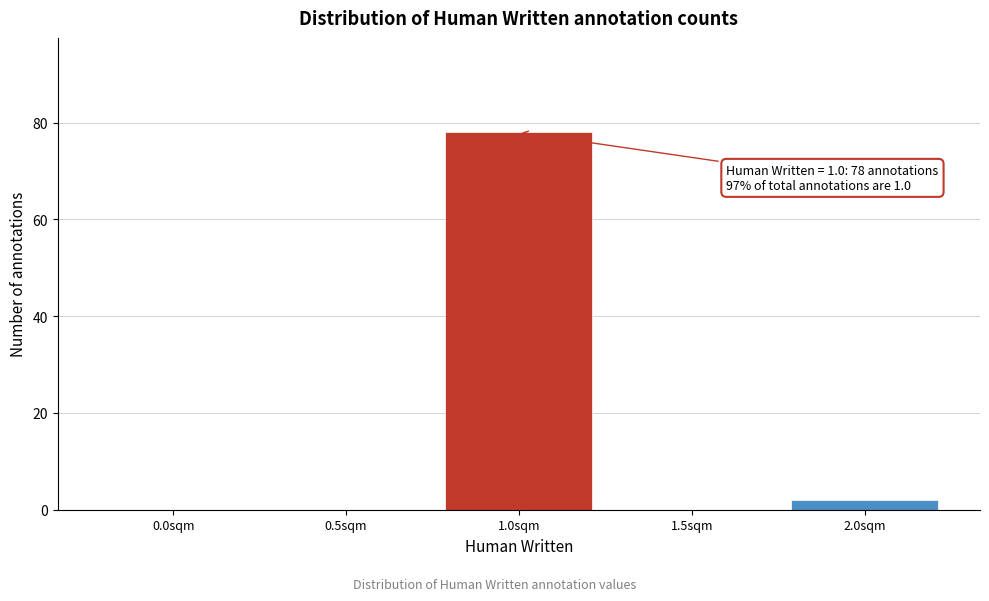

Reading left to right, what are all the values shown in this chart?

0.0sqm=0	0.5sqm=0	1.0sqm=78	1.5sqm=0	2.0sqm=2